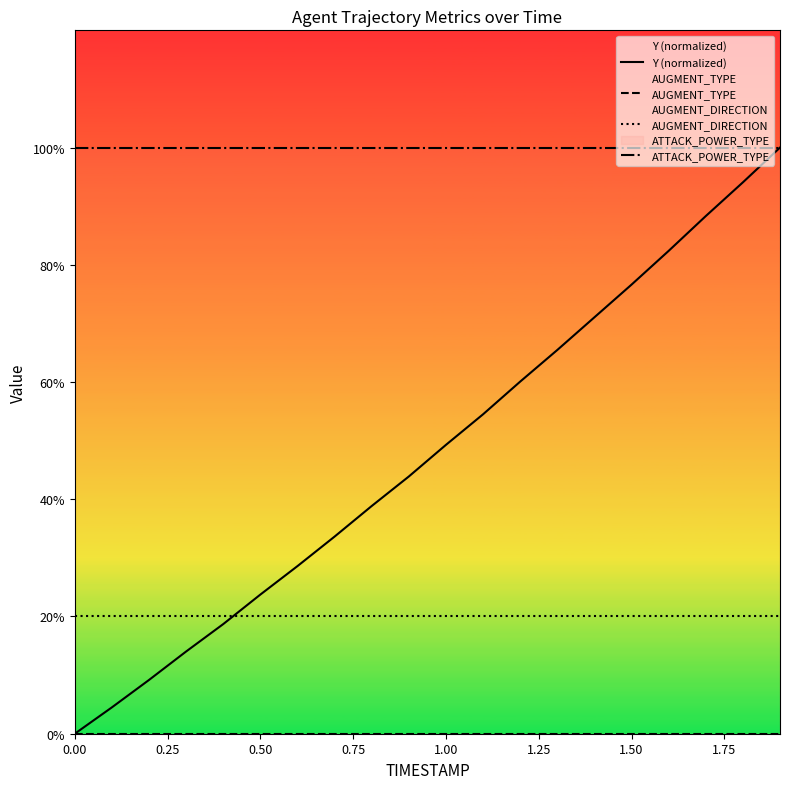

Reading right to left, list all the values displayed in this chart.

Y (normalized): 5.0	4.7	4.4	4.1	3.8	3.6	3.3	3.0	2.7	2.5	2.2	1.9	1.7	1.4	1.2	0.9	0.7	0.5	0.2	0.0
AUGMENT_TYPE: 0.0	0.0	0.0	0.0	0.0	0.0	0.0	0.0	0.0	0.0	0.0	0.0	0.0	0.0	0.0	0.0	0.0	0.0	0.0	0.0
AUGMENT_DIRECTION: 1.0	1.0	1.0	1.0	1.0	1.0	1.0	1.0	1.0	1.0	1.0	1.0	1.0	1.0	1.0	1.0	1.0	1.0	1.0	1.0
ATTACK_POWER_TYPE: 5.0	5.0	5.0	5.0	5.0	5.0	5.0	5.0	5.0	5.0	5.0	5.0	5.0	5.0	5.0	5.0	5.0	5.0	5.0	5.0